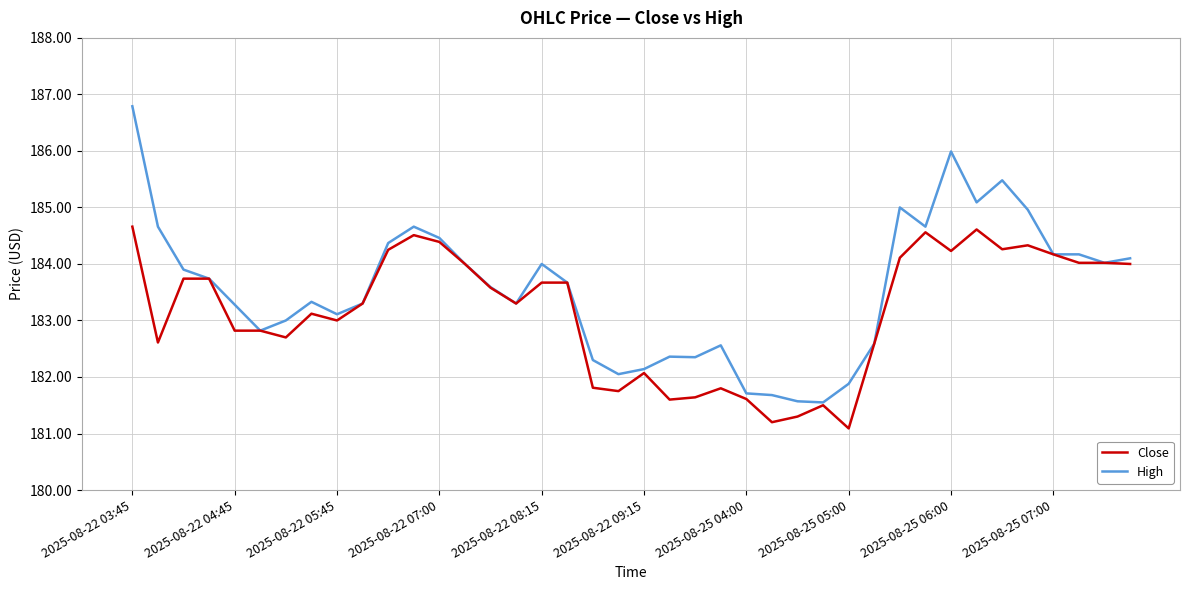

What is the minimum value shown in the chart?

181.1